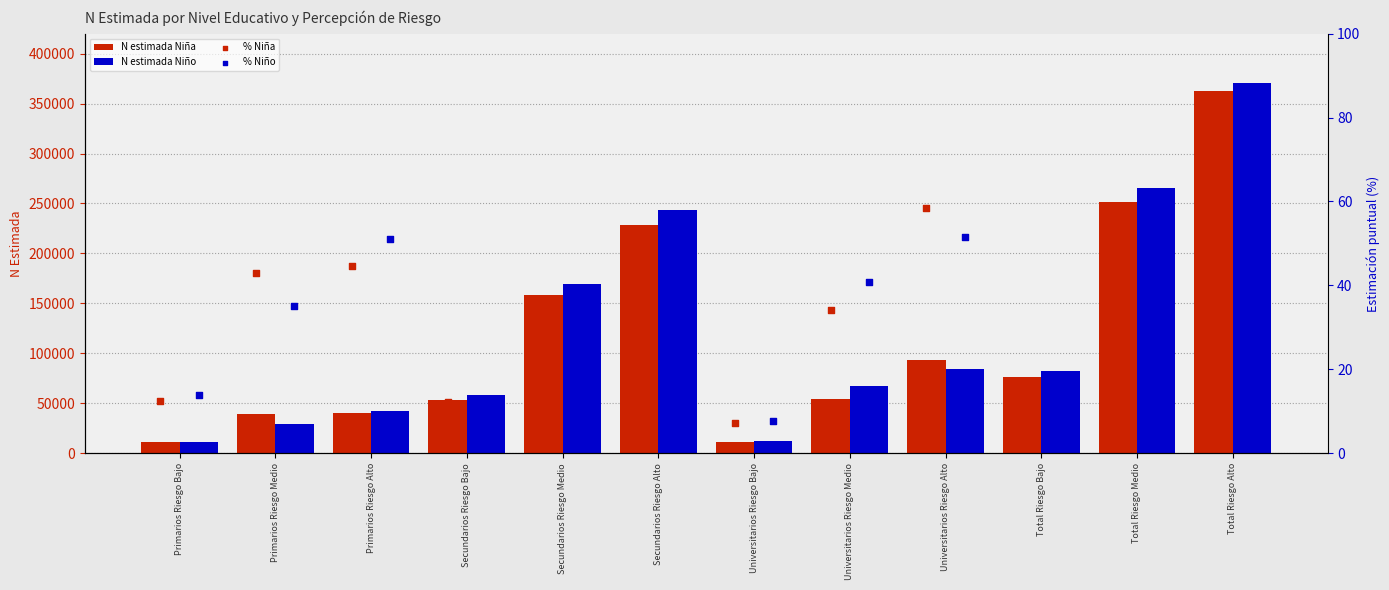

What are all the series names shown in the legend?

N estimada Niña, N estimada Niño, % Niña, % Niño